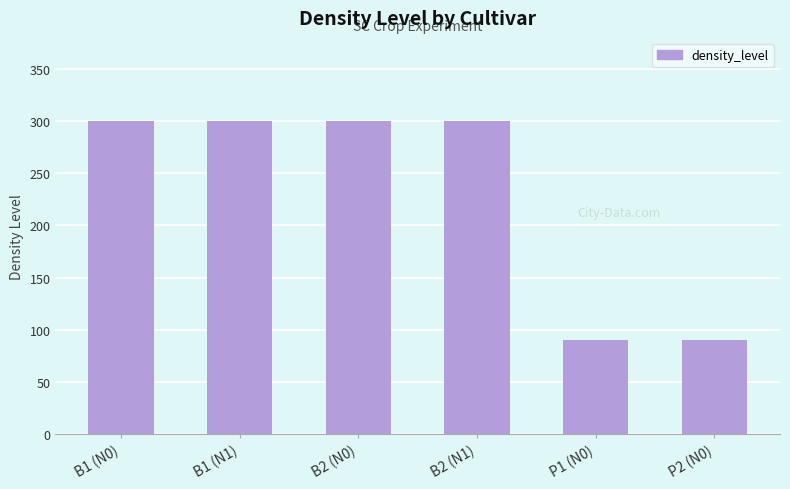

What position from the right is P2 (N0)?

1